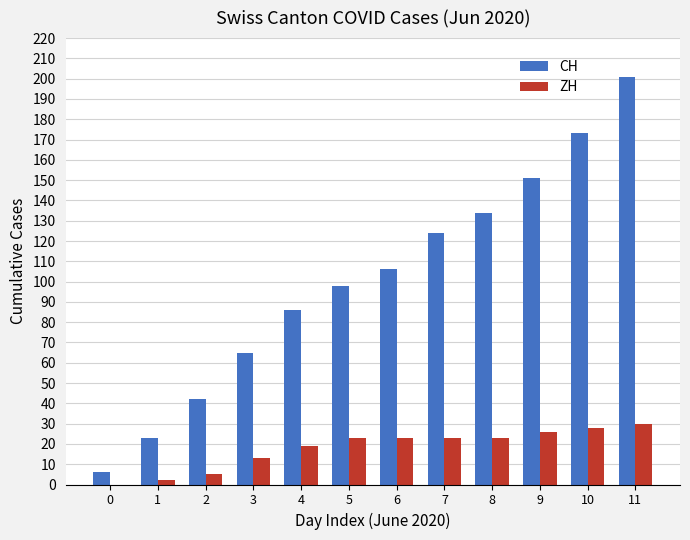

At which category is the sum across all series the highest?

11